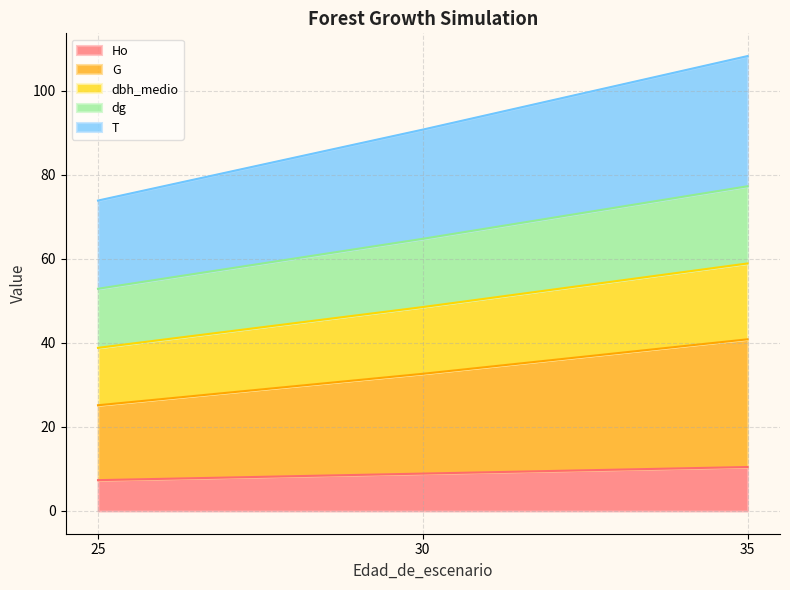

Is it true that dg equals 77.3 at 35?

True